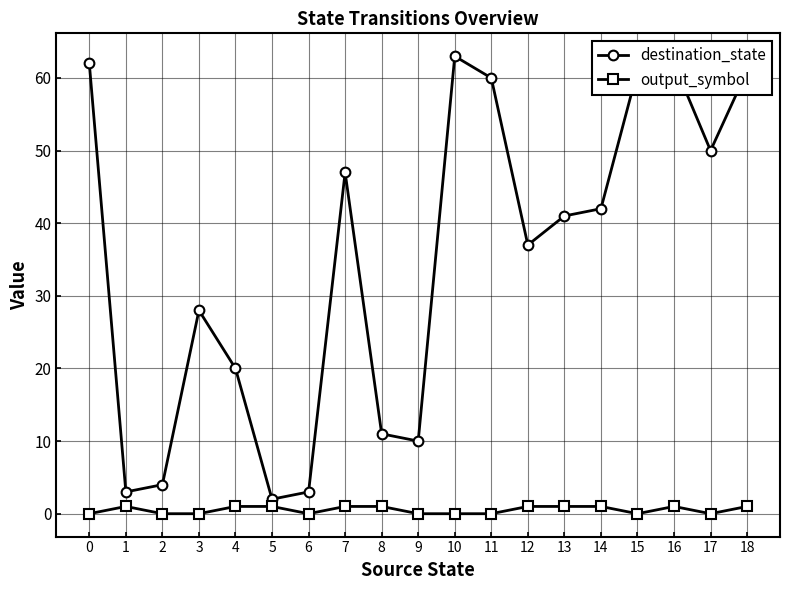

True or false: destination_state has a value of 28 at 3.

True